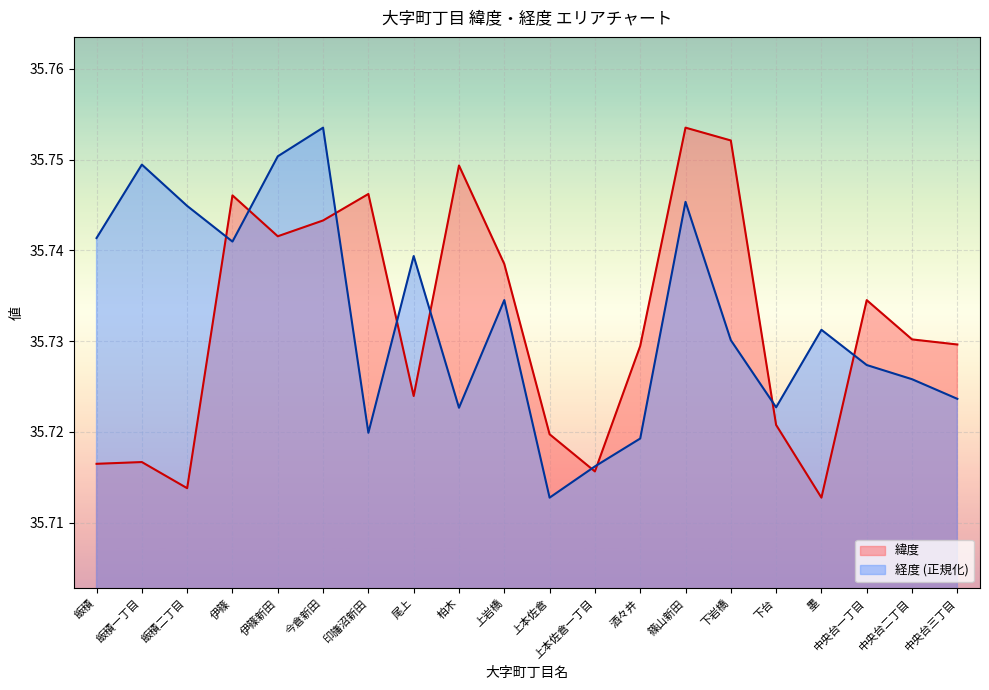

Which series has the largest total across all categories?

経度 (正規化)